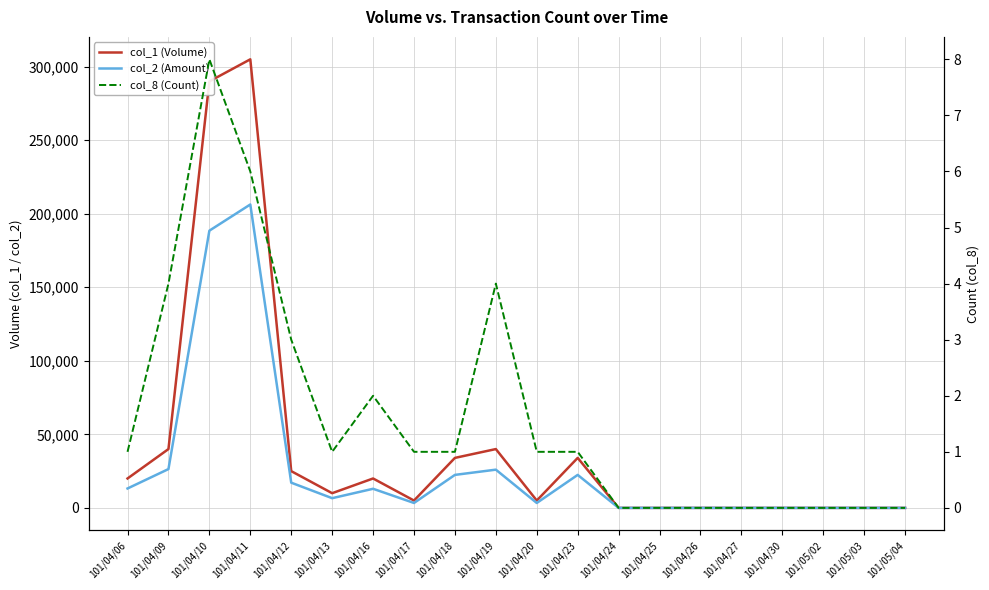

What is the difference between the maximum and minimum values in the col_8 (Count) series?

8